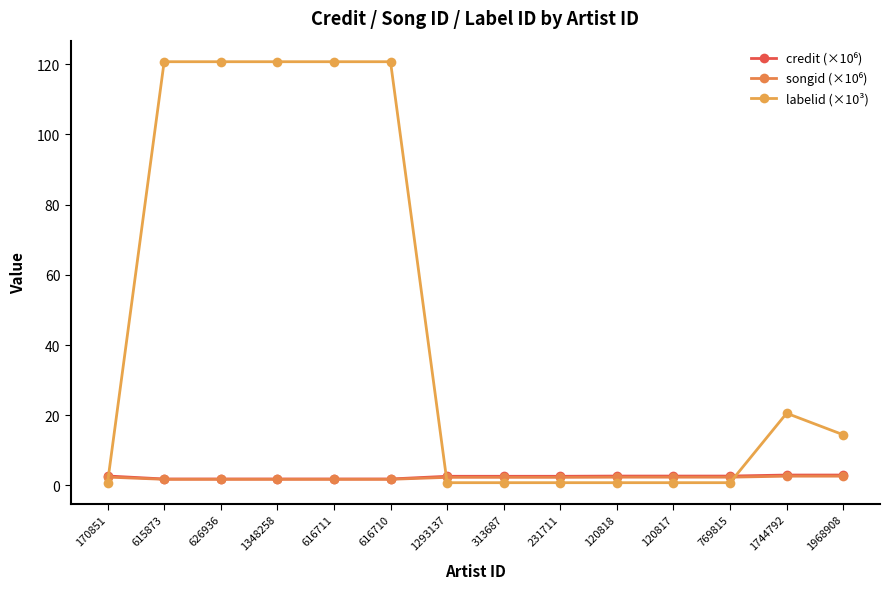

At how many categories does at least one series exceed 7?

7